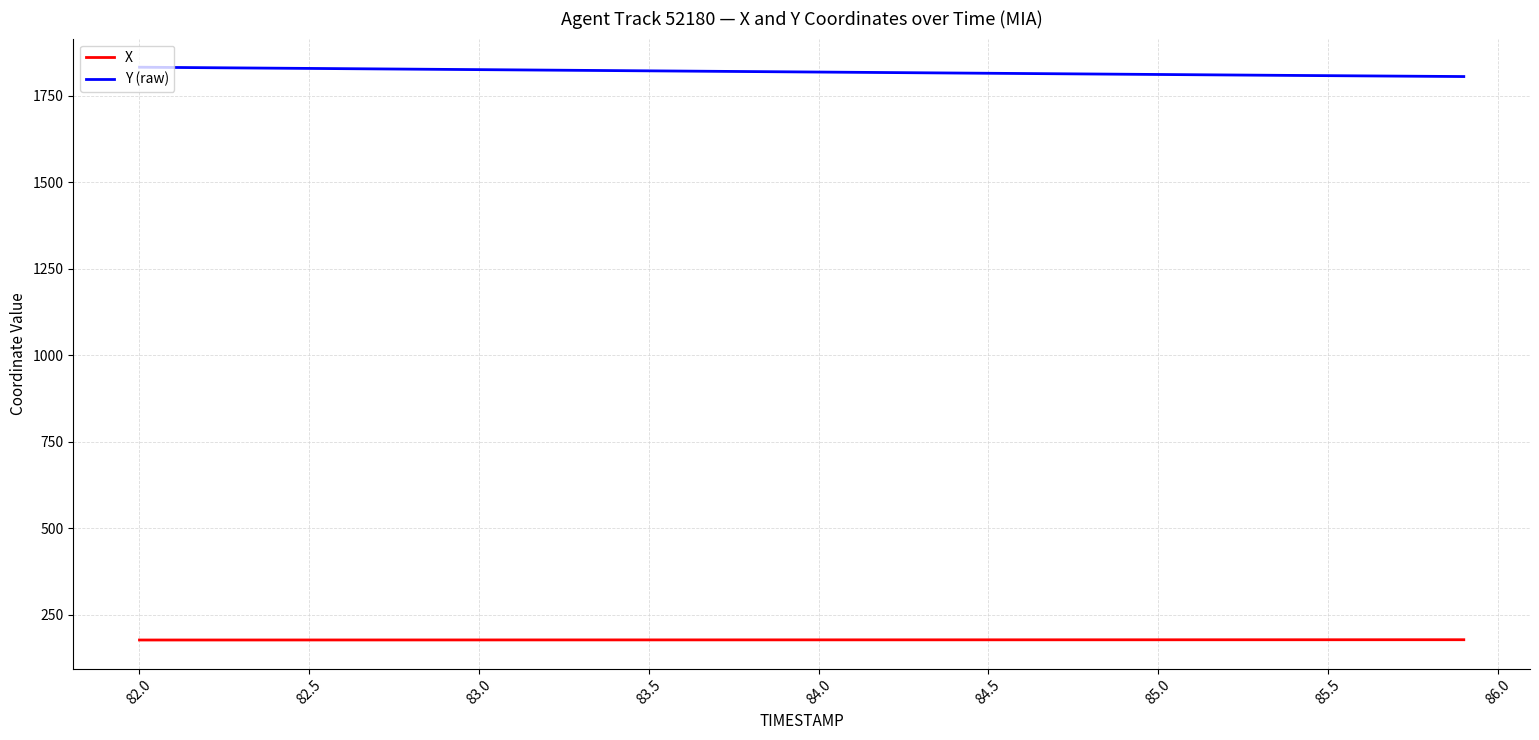

Which series has the largest total across all categories?

Y (raw)